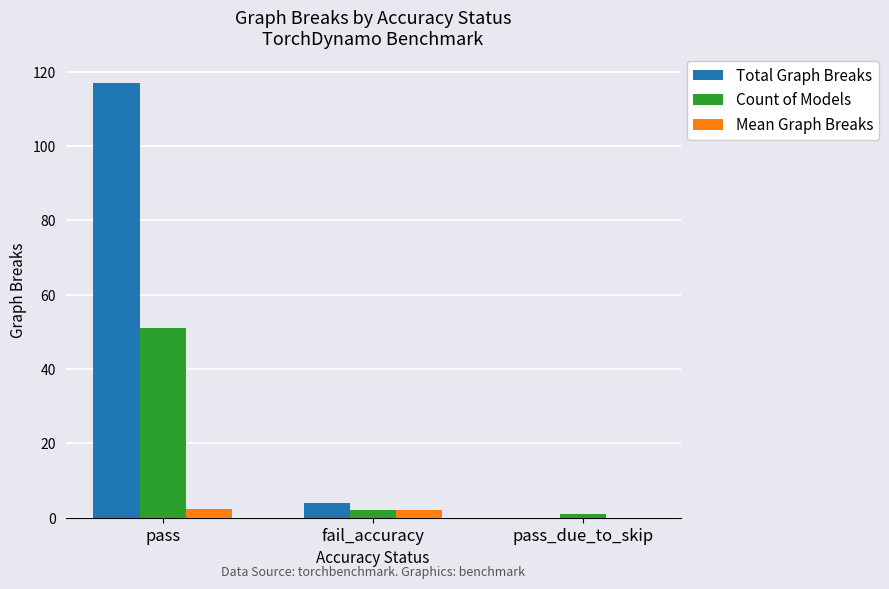

Are the bars horizontal?

No